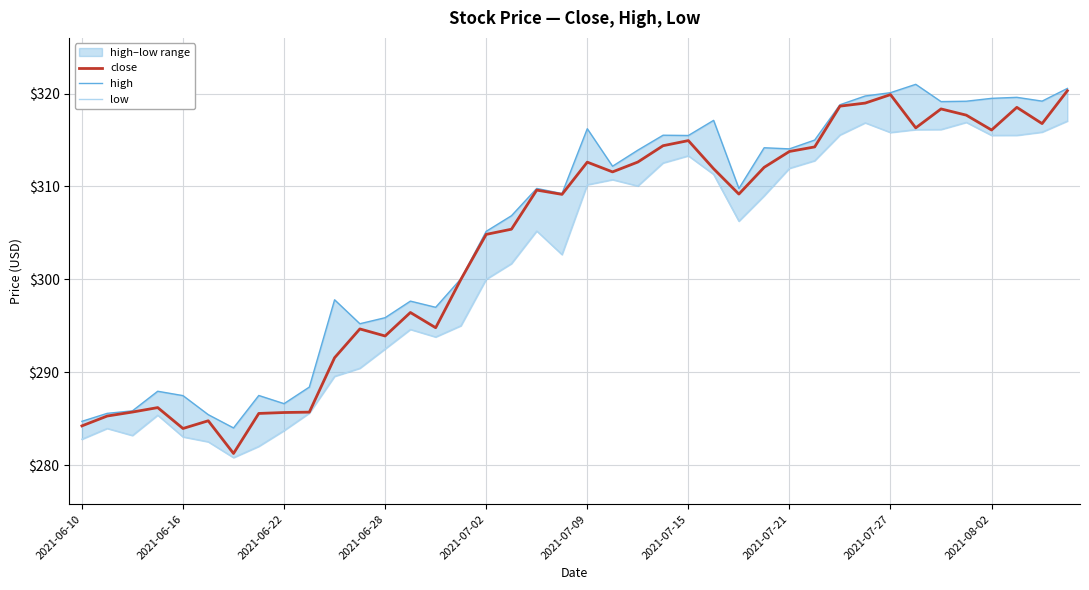

How many distinct data groups are displayed?

3